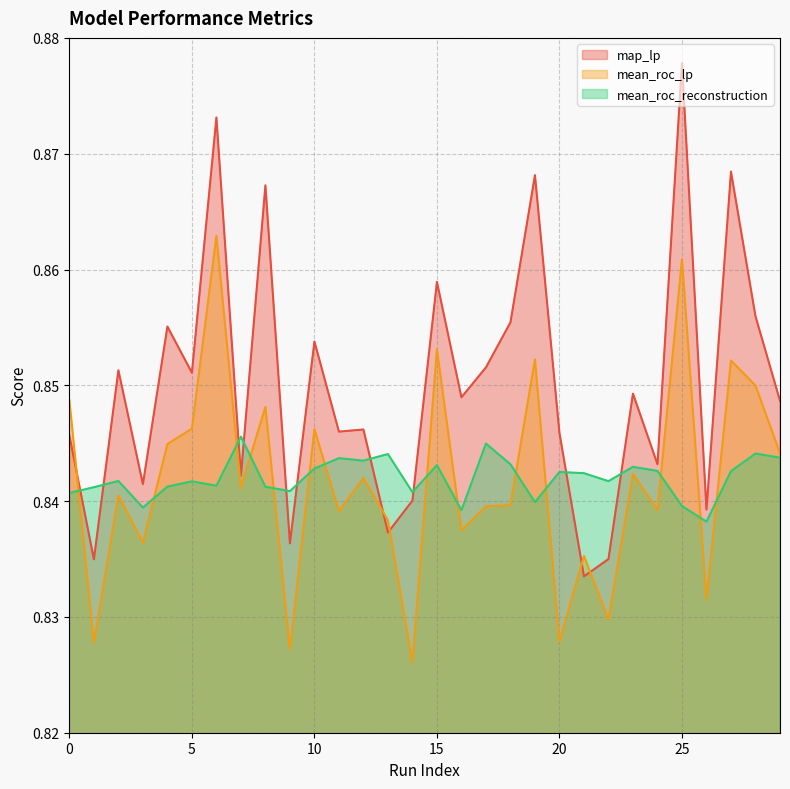

What is the total value across all series at 9?

2.5